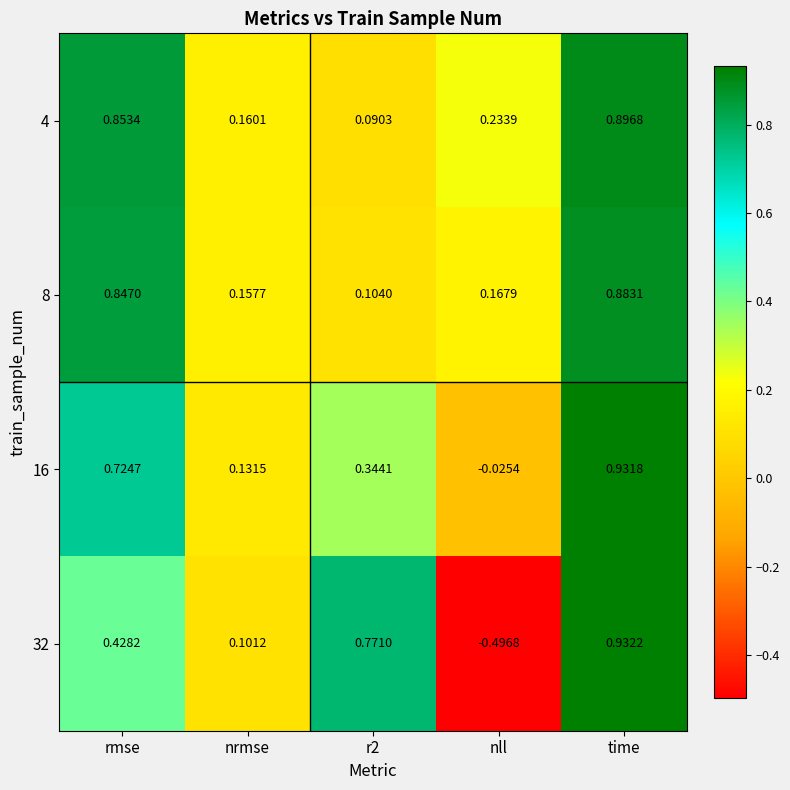

Is the value of 16 at r2 greater than the value of 8 at nll?

Yes